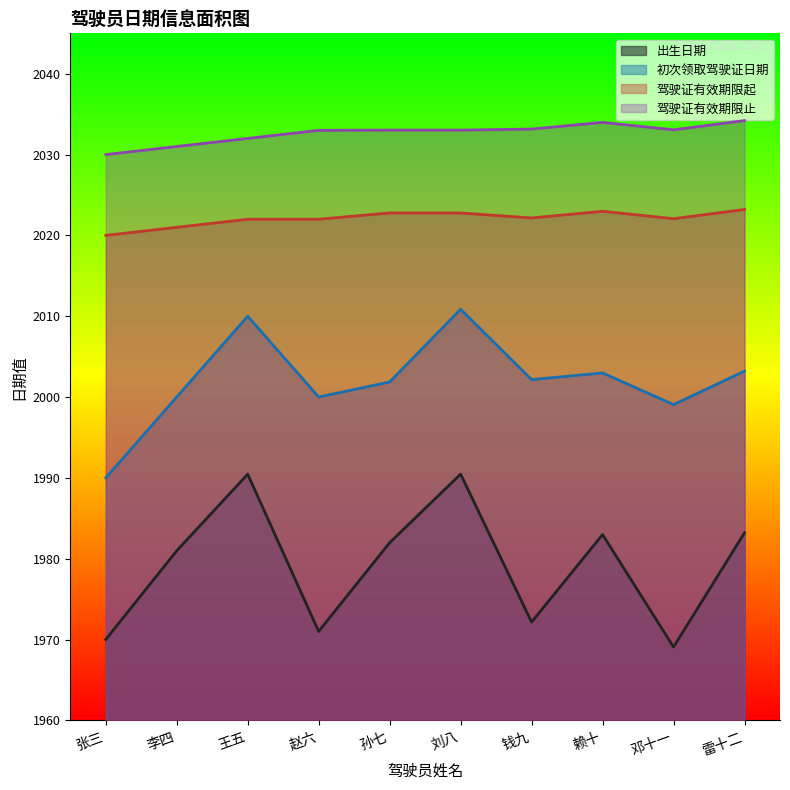

Does the chart display data point markers on the line(s)?

No